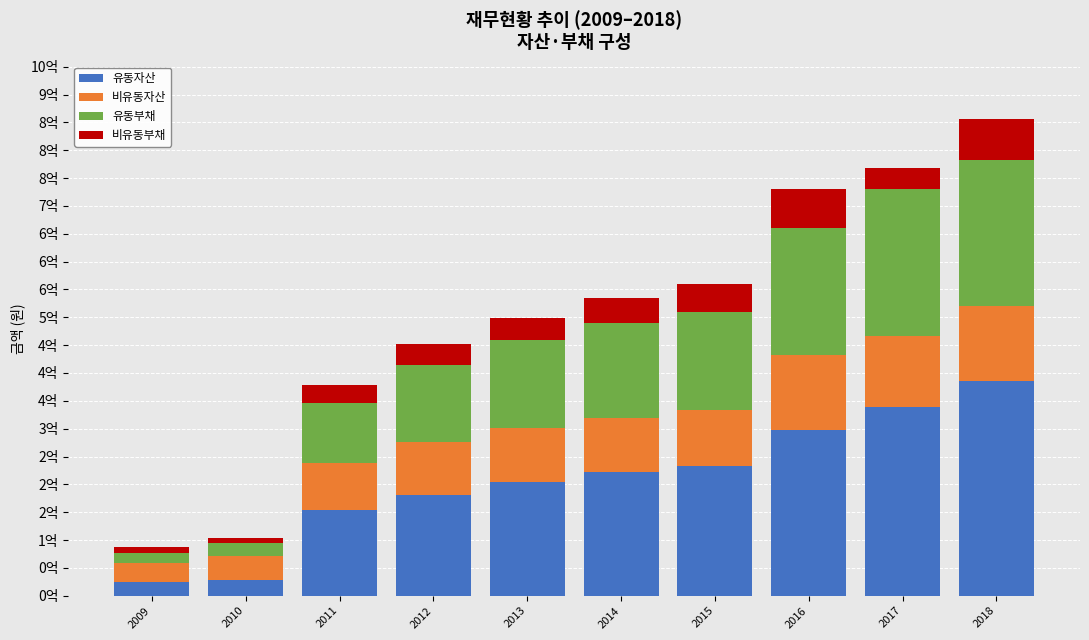

At 2017, list the series in order from smallest to largest.

비유동부채, 비유동자산, 유동부채, 유동자산